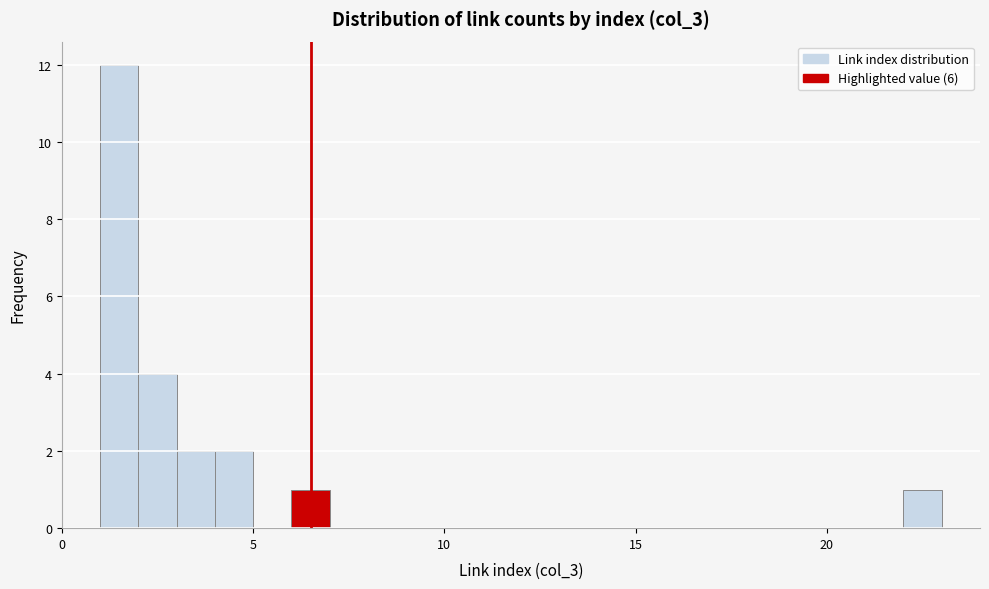

Read against the x-axis, roughly where is the centre of the tallest bar?

1.5